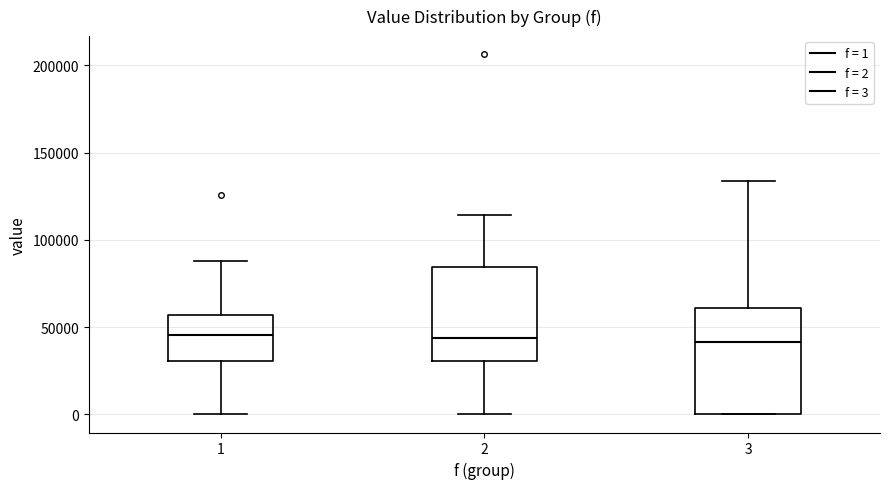

Where does the upper whisker of the box at x = 3 end on the y-axis? The values are not printed on the chart, so give them approximately, as read against the axis.

135000